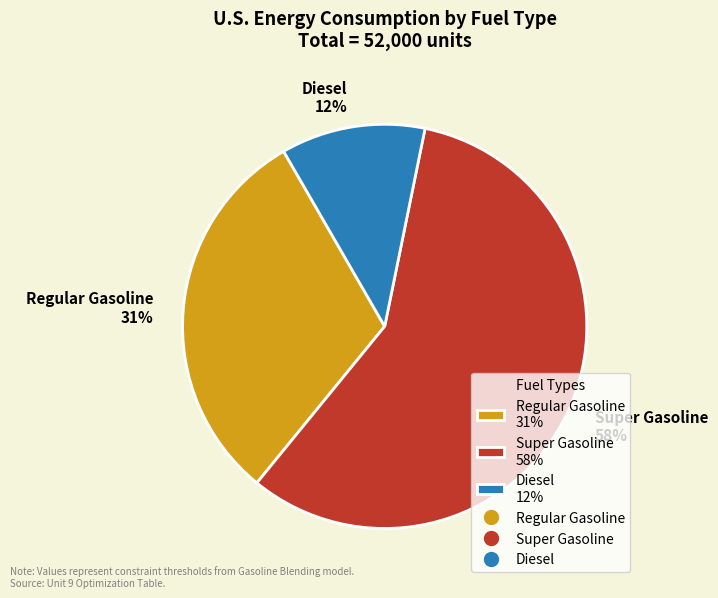

Count the number of slices in the pie.

3